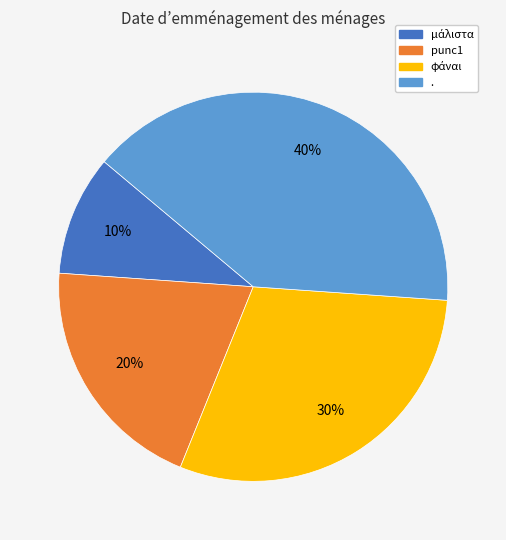

To the nearest percent, what is the average slice percentage?

25%